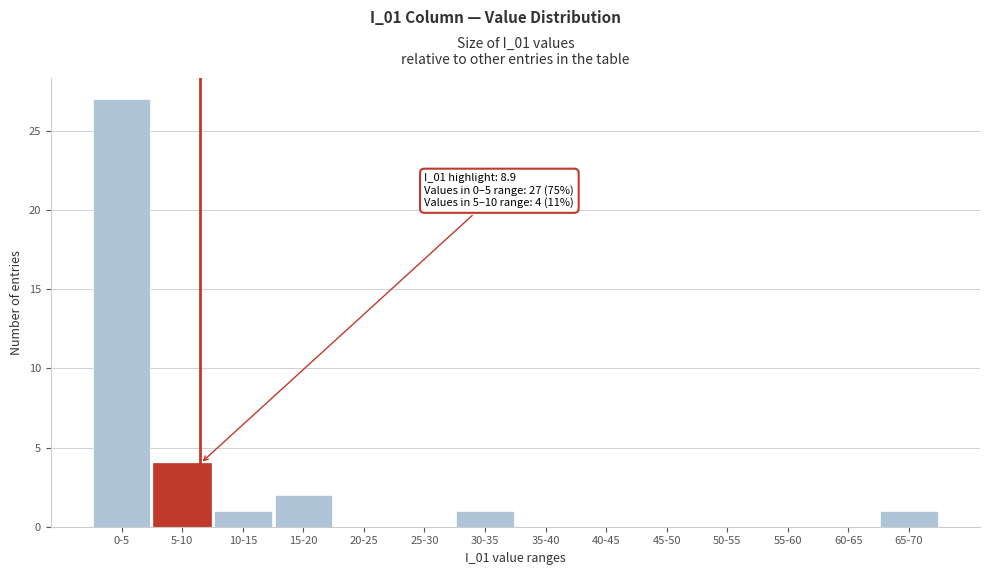

Reading left to right, extract all data points from this chart.

0-5=27	5-10=4	10-15=1	15-20=2	20-25=0	25-30=0	30-35=1	35-40=0	40-45=0	45-50=0	50-55=0	55-60=0	60-65=0	65-70=1